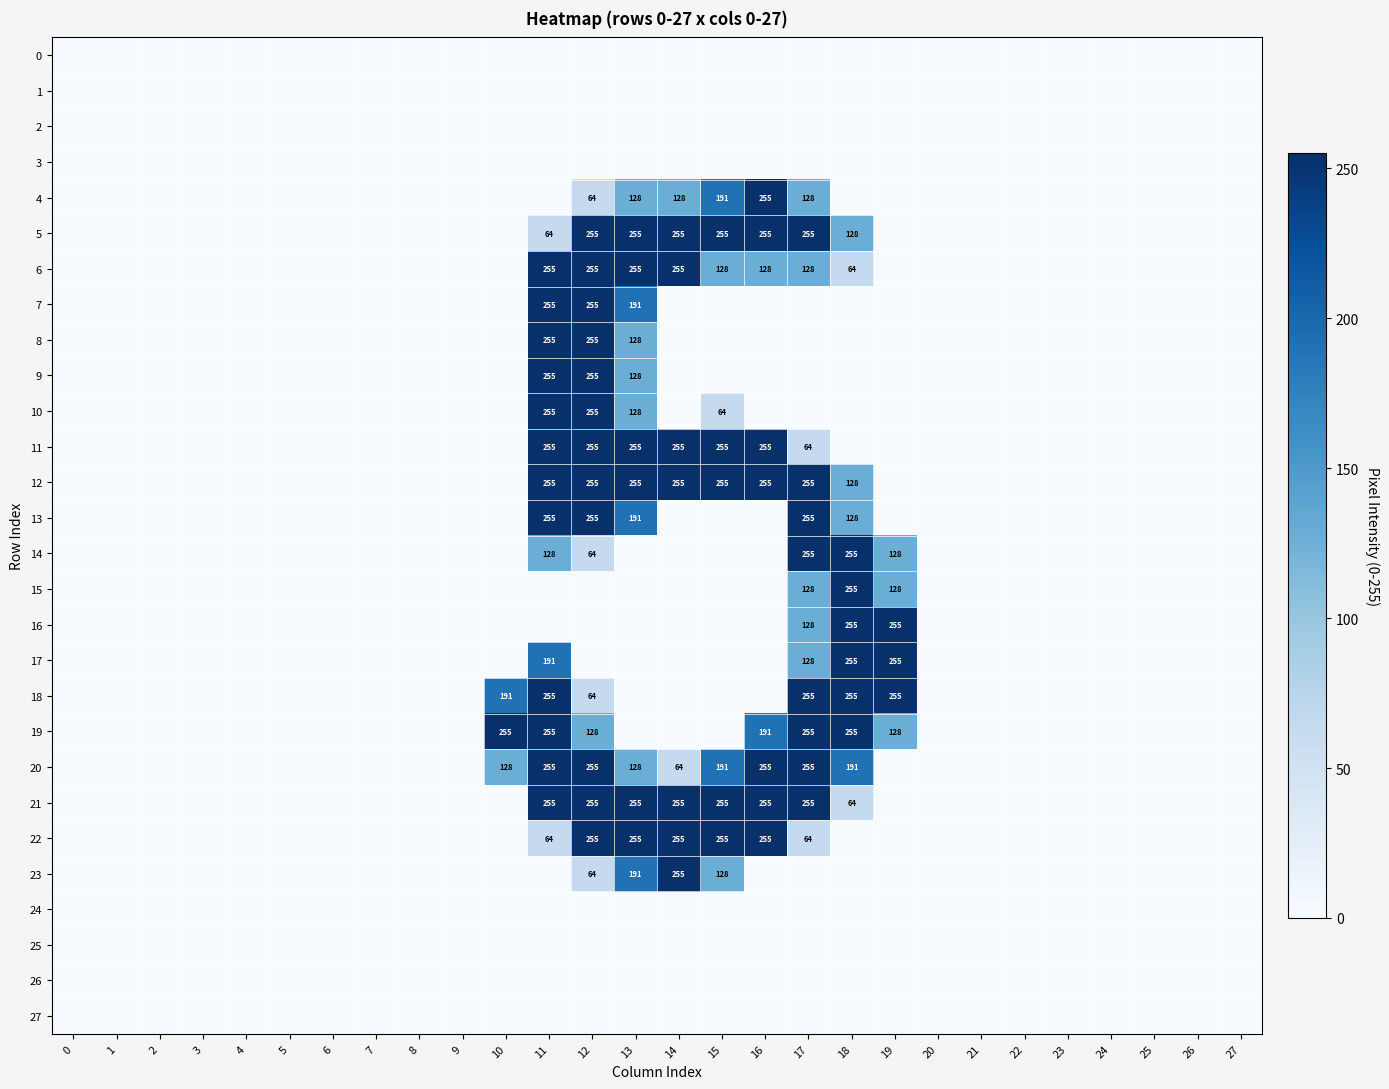

Is it true that 4 equals 191 at 15?

True